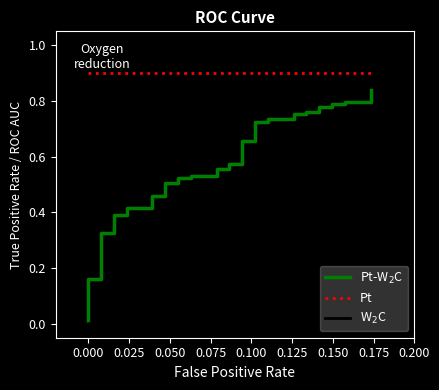

List the series in order of their overall mean, lowest first.

W$_2$C, Pt-W$_2$C, Pt